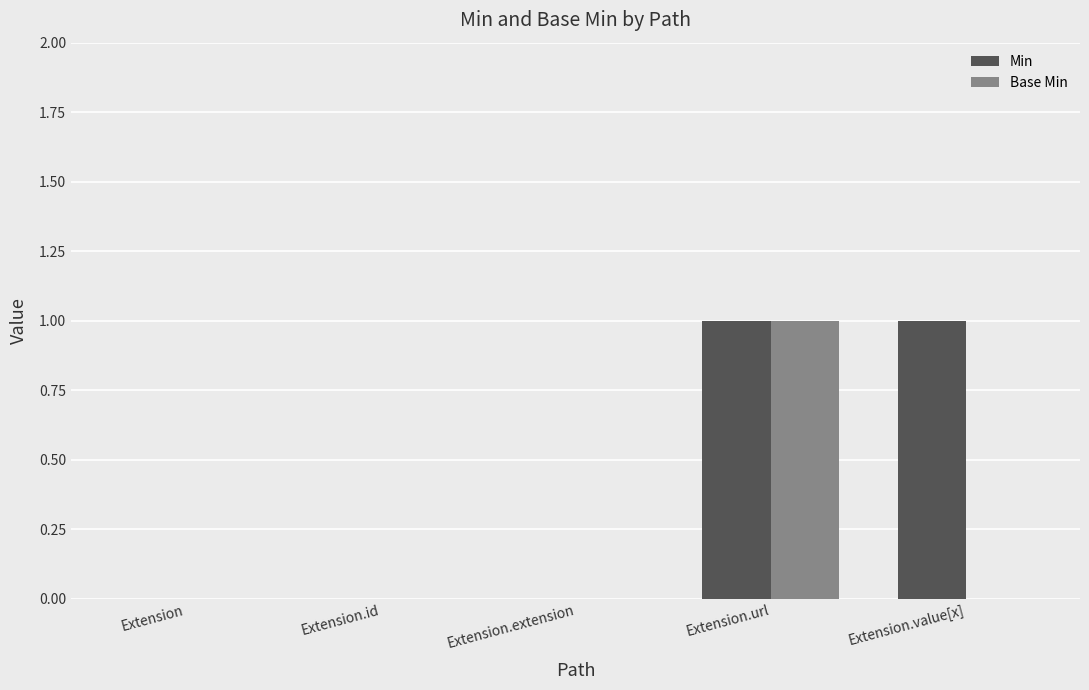

What is the greatest value displayed?

1